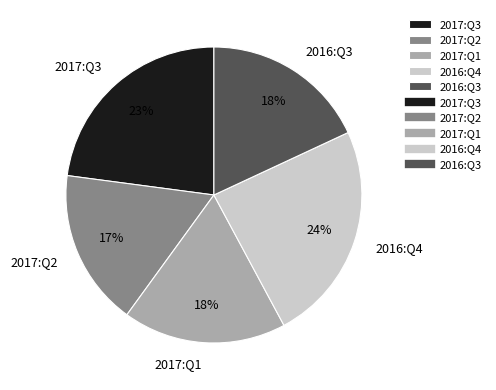

To the nearest percent, what portion does 2017:Q3 represent?

23%